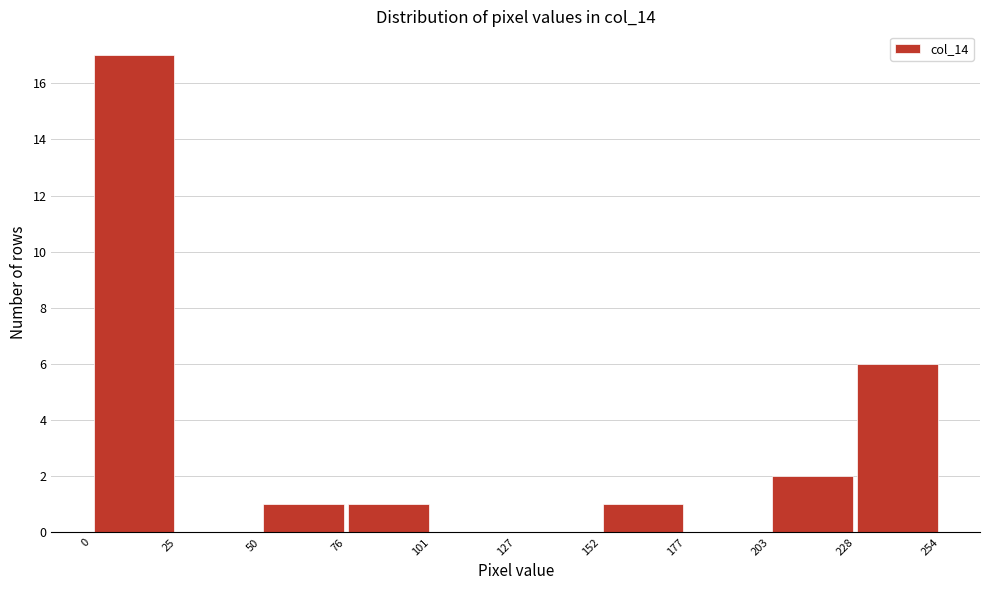

Reading left to right, list every bar in this chart as the range it spans on the x-axis followed by its height. The values are not printed on the chart, so give them approximately, as read against the axis.

0 to 25: 17
25 to 50: 0
50 to 76: 1
76 to 101: 1
101 to 127: 0
127 to 152: 0
152 to 177: 1
177 to 203: 0
203 to 228: 2
228 to 254: 6